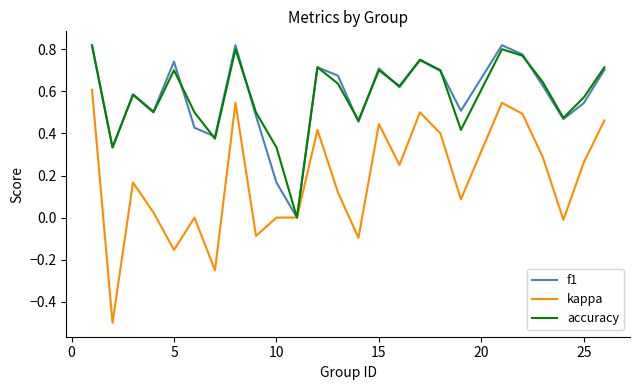

Is this an area chart (filled region under the line)?

No